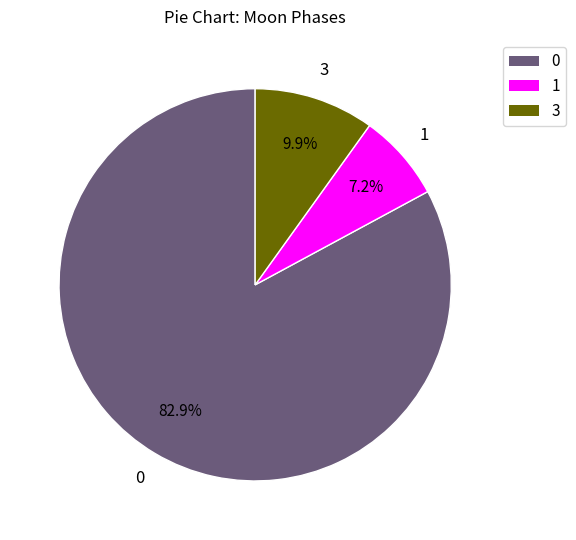

Is there any slice that represents more than half of the pie?

Yes